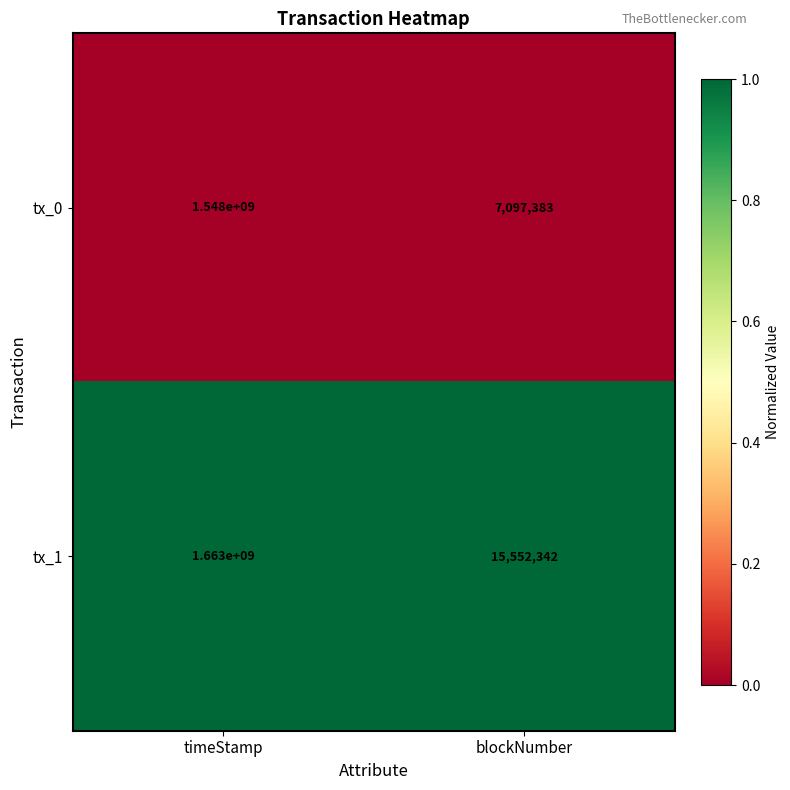

List the series in order of their overall mean, highest first.

tx_1, tx_0